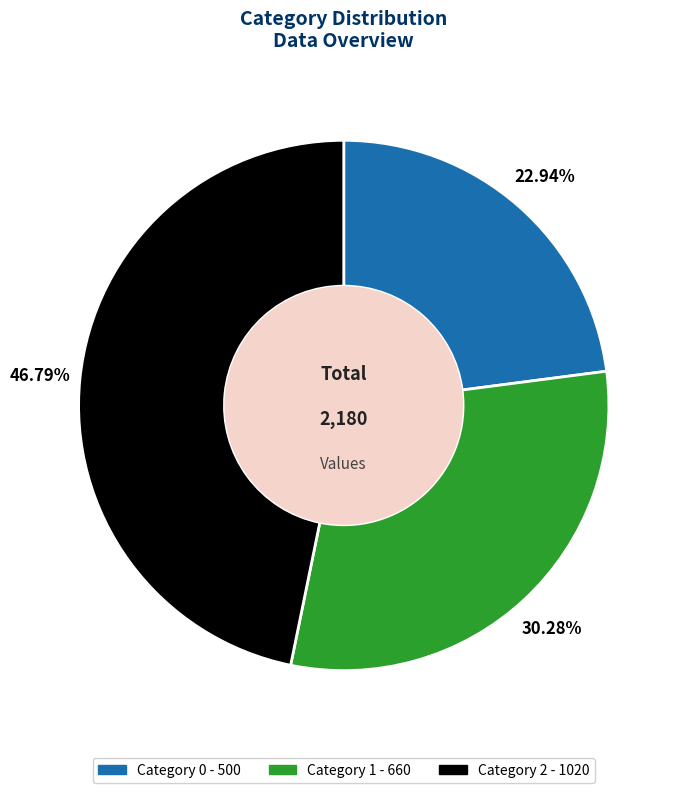

Is there any slice that represents more than half of the pie?

No